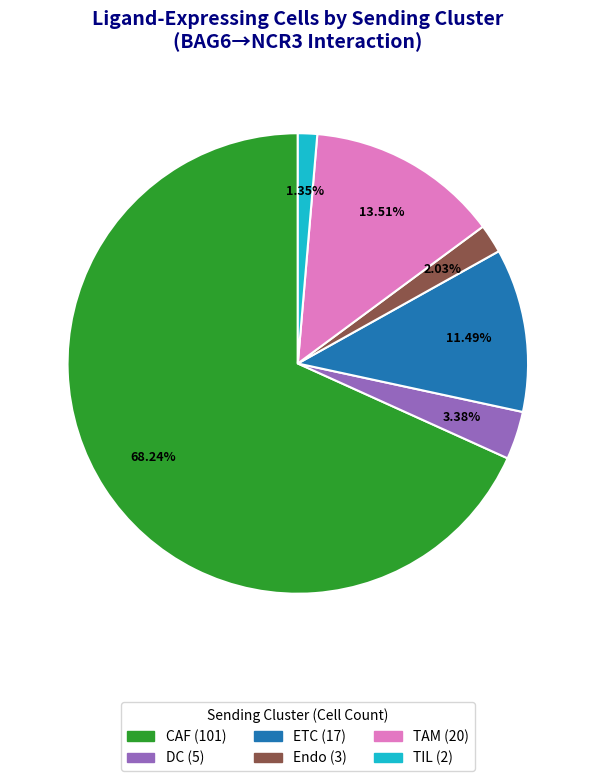

What is the largest slice in the pie chart?

CAF